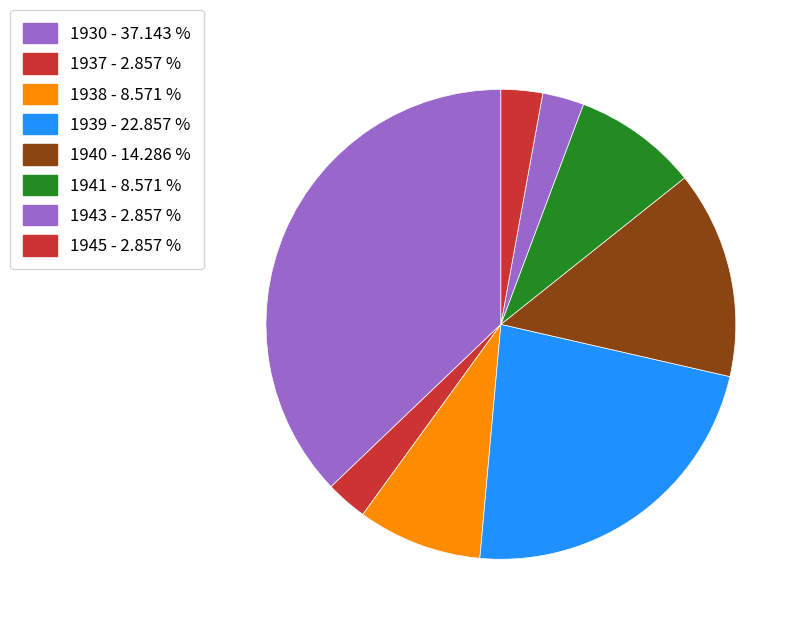

How many slices are in this pie chart?

8